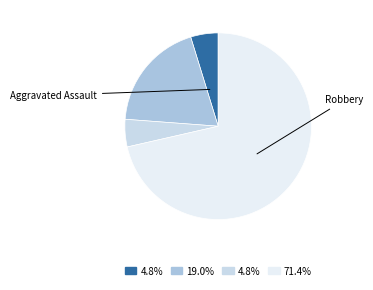

Is there any slice that represents more than half of the pie?

Yes